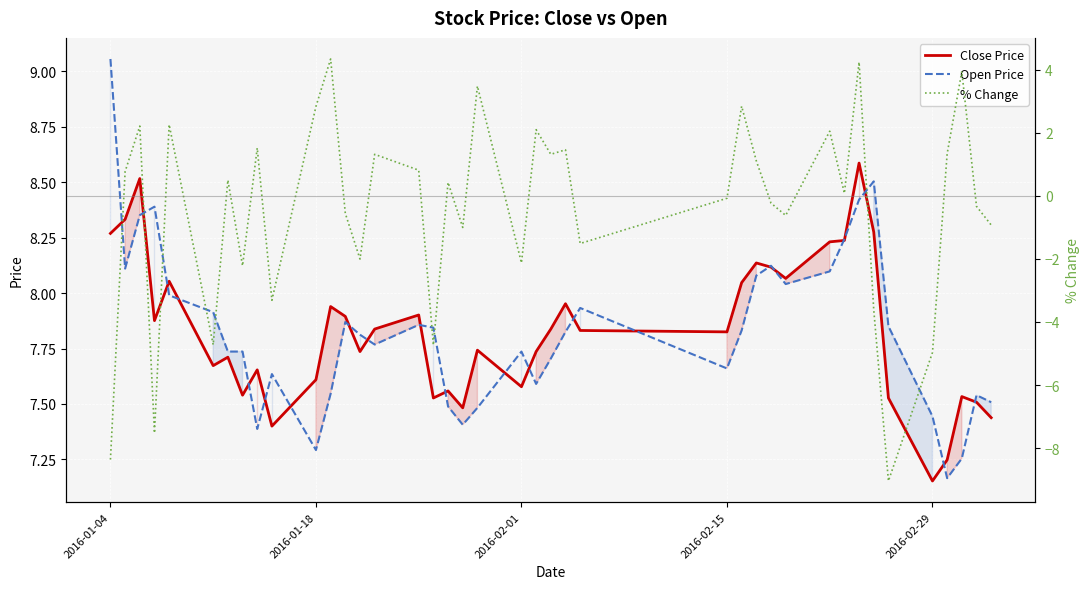

Which category has the highest value in the Open Price series?

2016-01-04